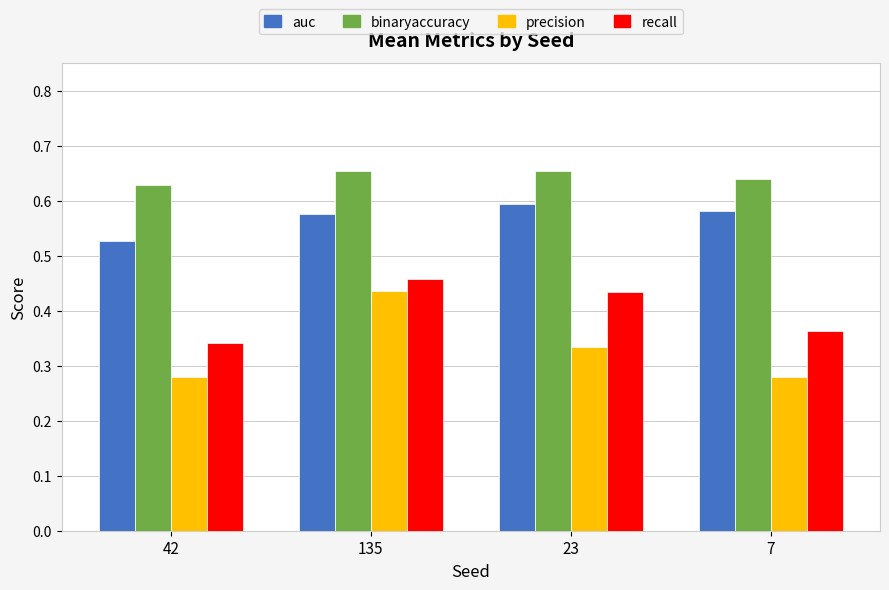

What are all the series names shown in the legend?

auc, binaryaccuracy, precision, recall